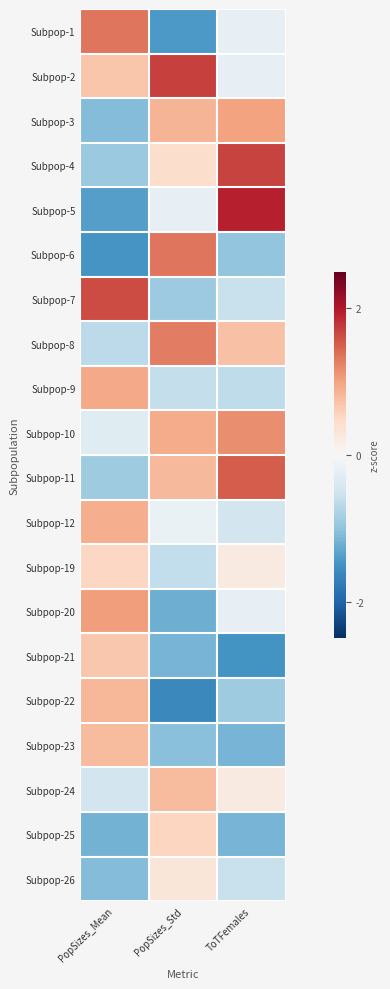

Reading left to right, list all the values displayed in this chart.

Subpop-1: PopSizes_Mean=1.3	PopSizes_Std=-1.4	ToTFemales=-0.2
Subpop-2: PopSizes_Mean=0.7	PopSizes_Std=1.7	ToTFemales=-0.2
Subpop-3: PopSizes_Mean=-1.1	PopSizes_Std=0.8	ToTFemales=1.0
Subpop-4: PopSizes_Mean=-0.9	PopSizes_Std=0.4	ToTFemales=1.7
Subpop-5: PopSizes_Mean=-1.4	PopSizes_Std=-0.2	ToTFemales=1.9
Subpop-6: PopSizes_Mean=-1.5	PopSizes_Std=1.3	ToTFemales=-1.0
Subpop-7: PopSizes_Mean=1.6	PopSizes_Std=-0.9	ToTFemales=-0.6
Subpop-8: PopSizes_Mean=-0.7	PopSizes_Std=1.3	ToTFemales=0.7
Subpop-9: PopSizes_Mean=0.9	PopSizes_Std=-0.6	ToTFemales=-0.6
Subpop-10: PopSizes_Mean=-0.3	PopSizes_Std=0.9	ToTFemales=1.2
Subpop-11: PopSizes_Mean=-0.9	PopSizes_Std=0.8	ToTFemales=1.5
Subpop-12: PopSizes_Mean=0.9	PopSizes_Std=-0.2	ToTFemales=-0.5
Subpop-19: PopSizes_Mean=0.5	PopSizes_Std=-0.6	ToTFemales=0.2
Subpop-20: PopSizes_Mean=1.1	PopSizes_Std=-1.2	ToTFemales=-0.2
Subpop-21: PopSizes_Mean=0.7	PopSizes_Std=-1.2	ToTFemales=-1.5
Subpop-22: PopSizes_Mean=0.8	PopSizes_Std=-1.6	ToTFemales=-0.9
Subpop-23: PopSizes_Mean=0.8	PopSizes_Std=-1.1	ToTFemales=-1.2
Subpop-24: PopSizes_Mean=-0.5	PopSizes_Std=0.8	ToTFemales=0.2
Subpop-25: PopSizes_Mean=-1.2	PopSizes_Std=0.5	ToTFemales=-1.2
Subpop-26: PopSizes_Mean=-1.1	PopSizes_Std=0.3	ToTFemales=-0.6